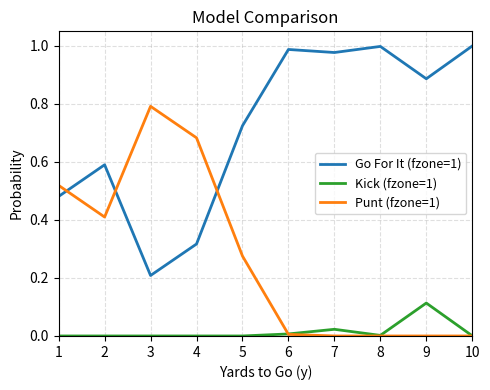

Is the value of Kick (fzone=1) at 1 greater than the value of Go For It (fzone=1) at 10?

No